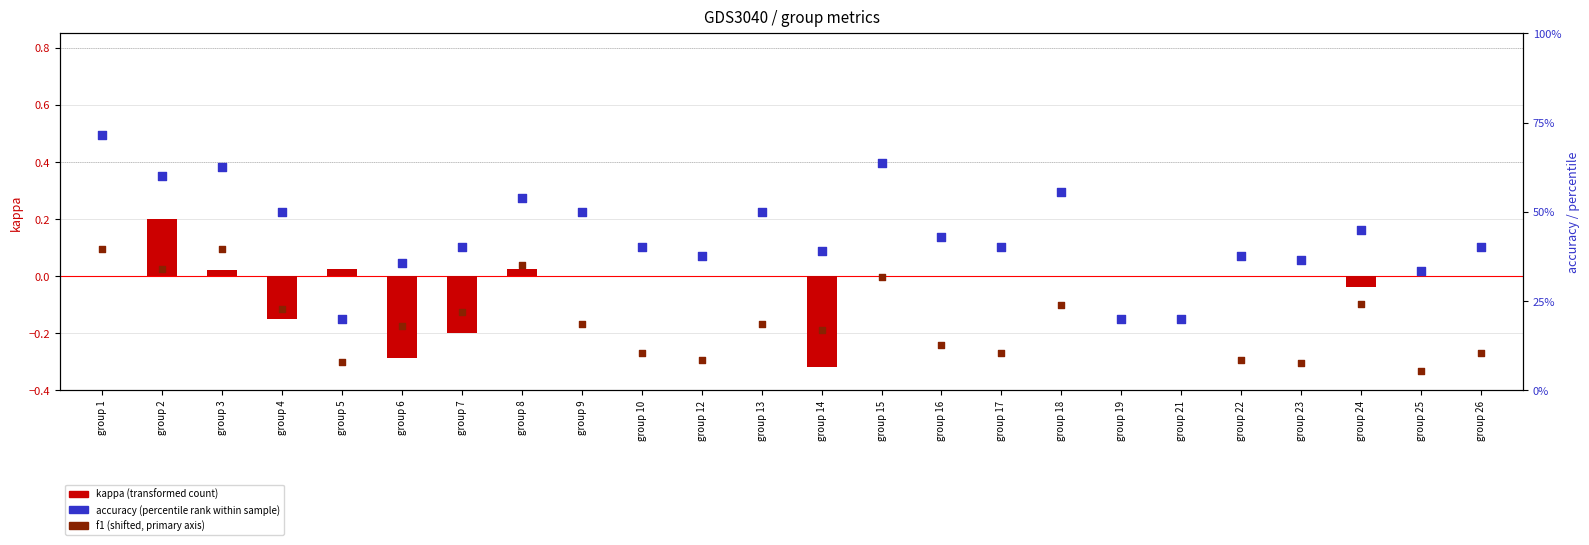

Which series has the largest total across all categories?

accuracy (percentile rank)